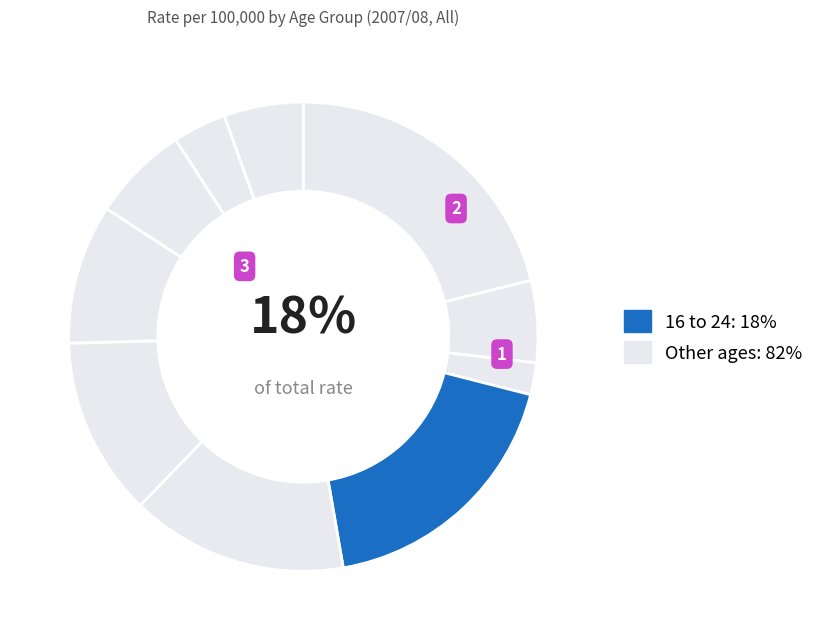

How much of the chart is everything except 1 to 4?

94.4%